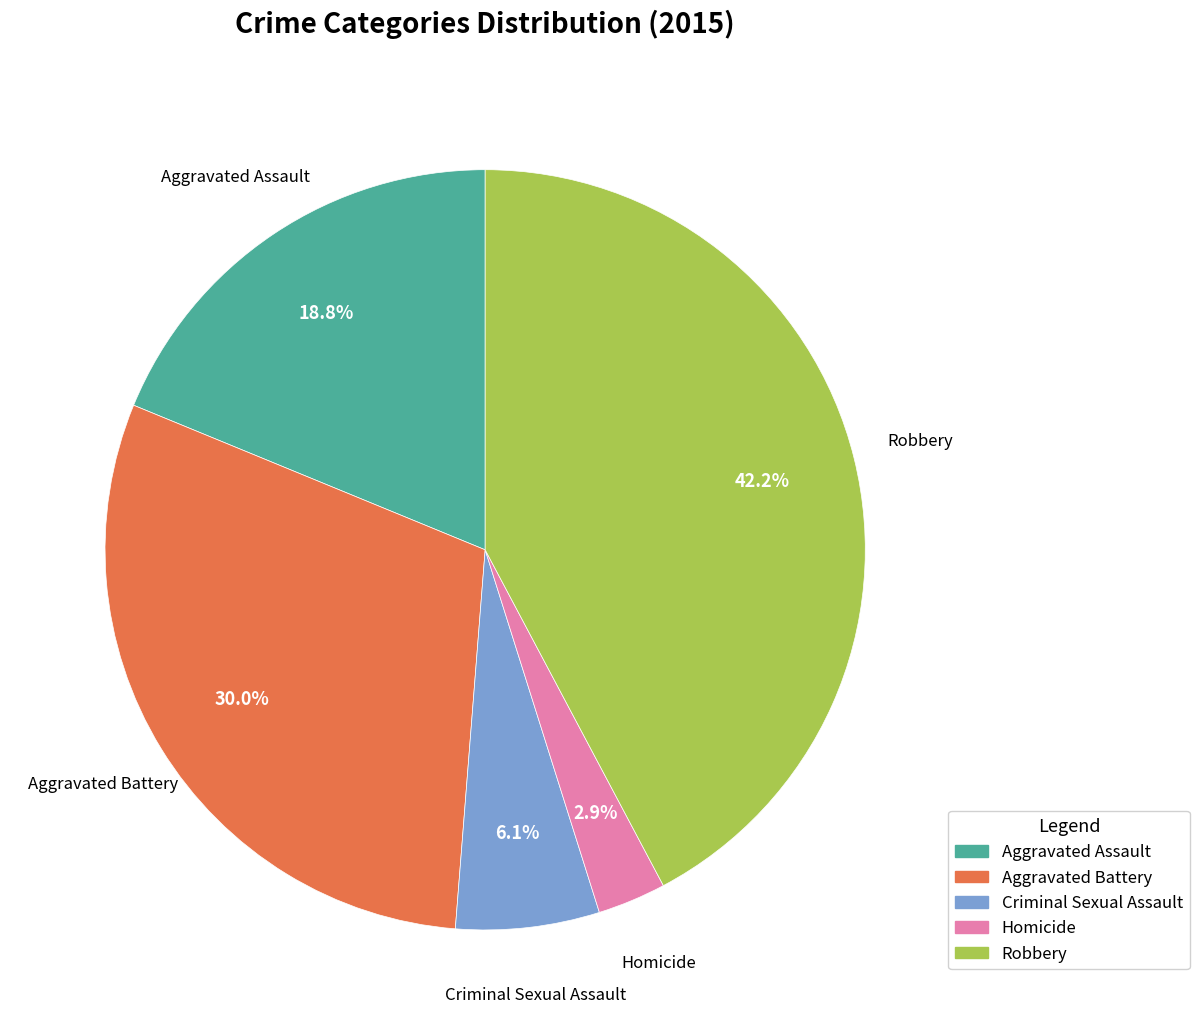

To the nearest percent, what percentage of the pie is Homicide?

3%